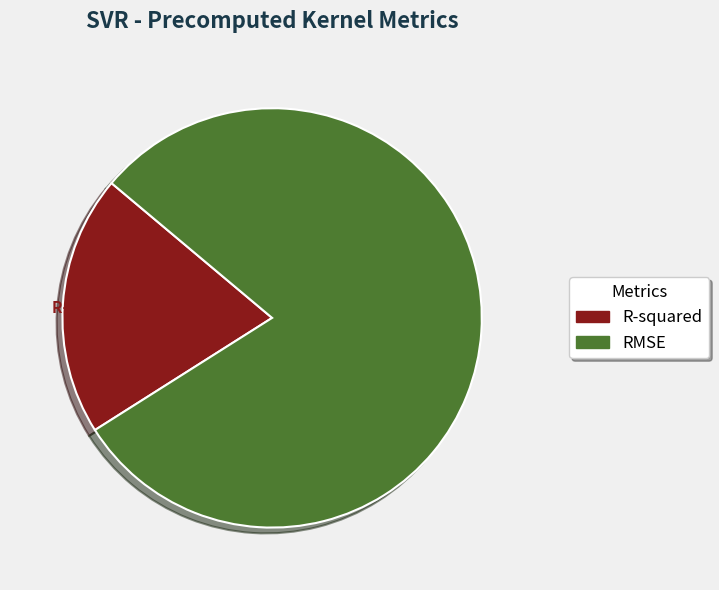

Does RMSE account for over 50% of the chart?

Yes